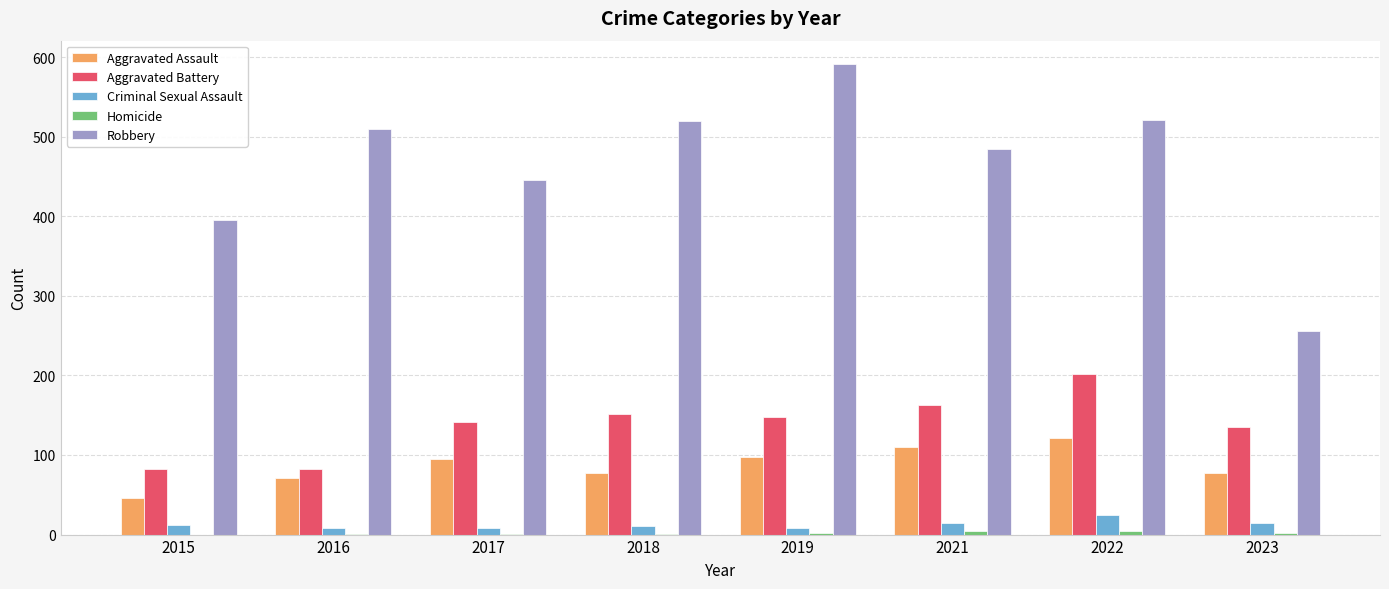

How many series are shown in this chart?

5